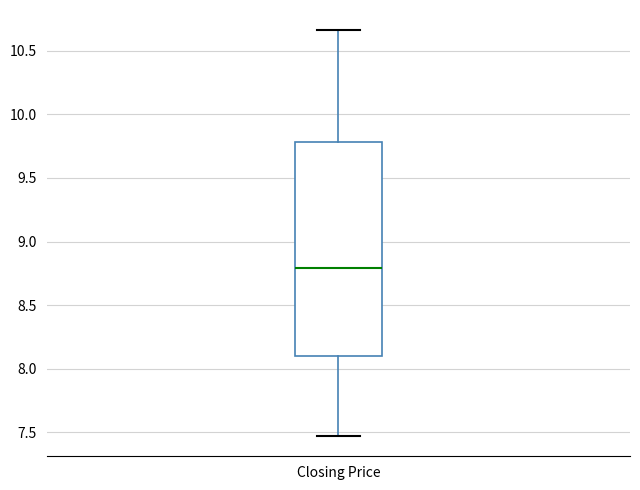

Read this box plot against the y-axis: the position of the median line, the range covered by the box, and the ends of both whiskers. The values are not printed on the chart, so give them approximately, as read against the axis.

median 8.80, box 8.10 to 9.80, whiskers 7.45 to 10.65